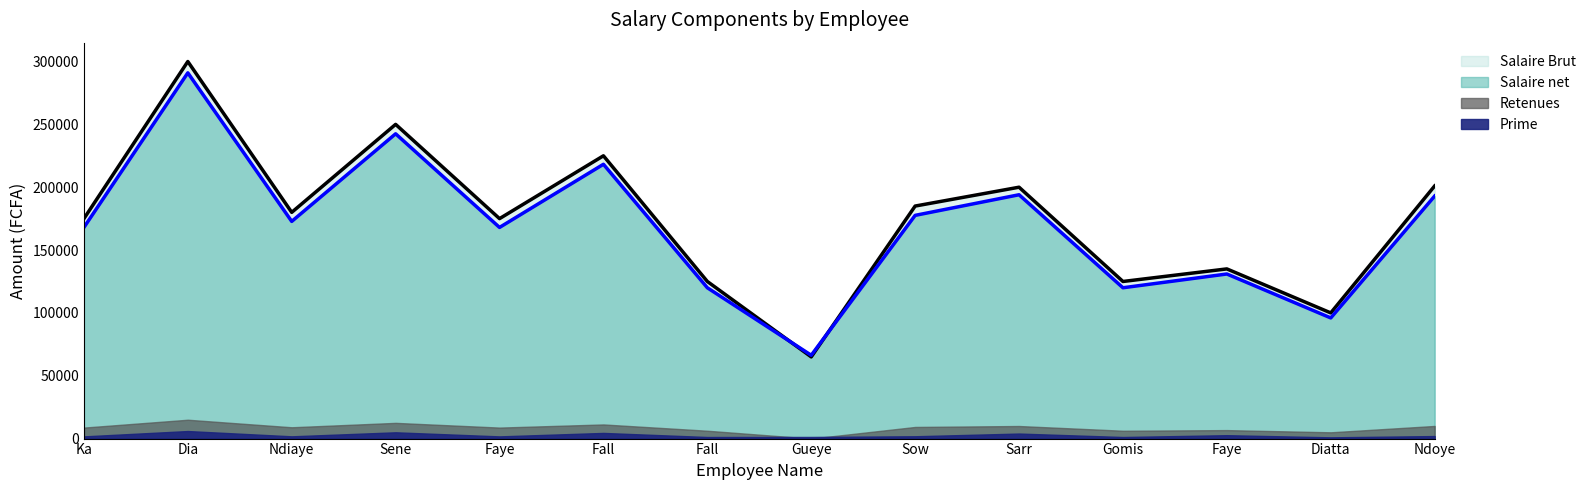

What is the sum of all Salaire net values?

2358360